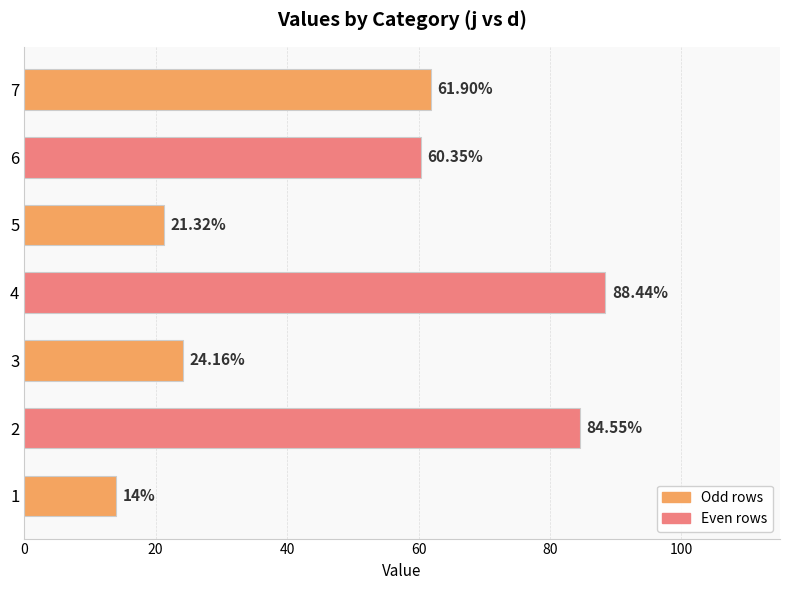

Approximately how many times larger is the value at 3 compared to 6?

0.4